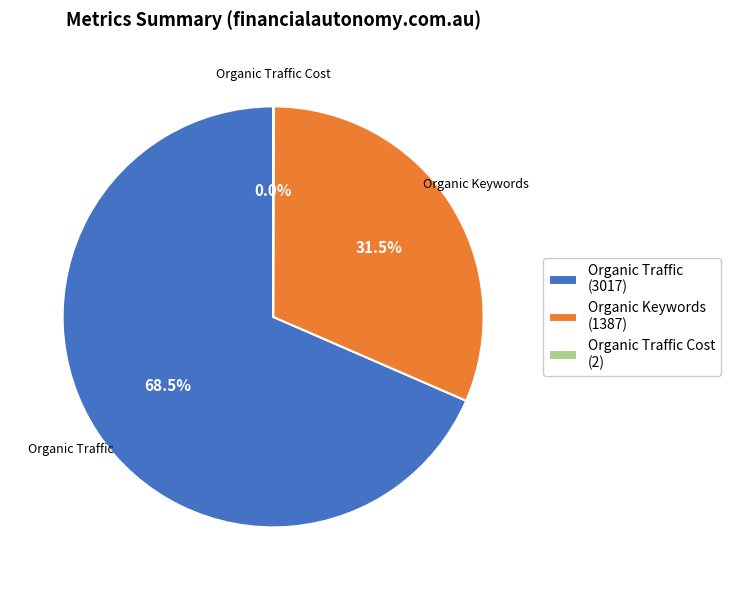

Approximately how many times larger is the value at Organic Keywords (1387) compared to Organic Traffic (3017)?

0.5